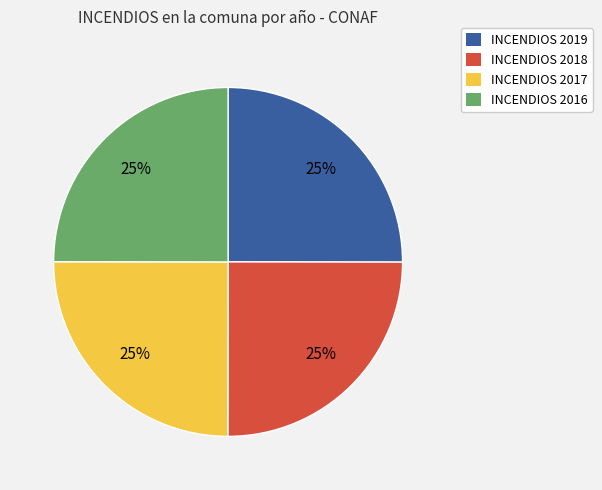

Does any single category account for the majority?

No